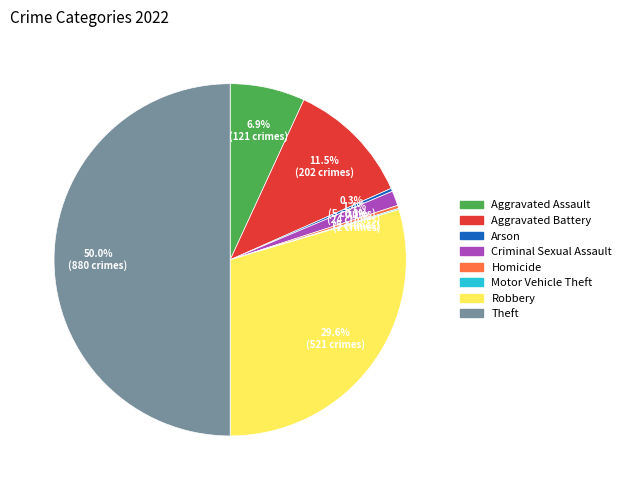

Does Robbery represent more than half of the total?

No